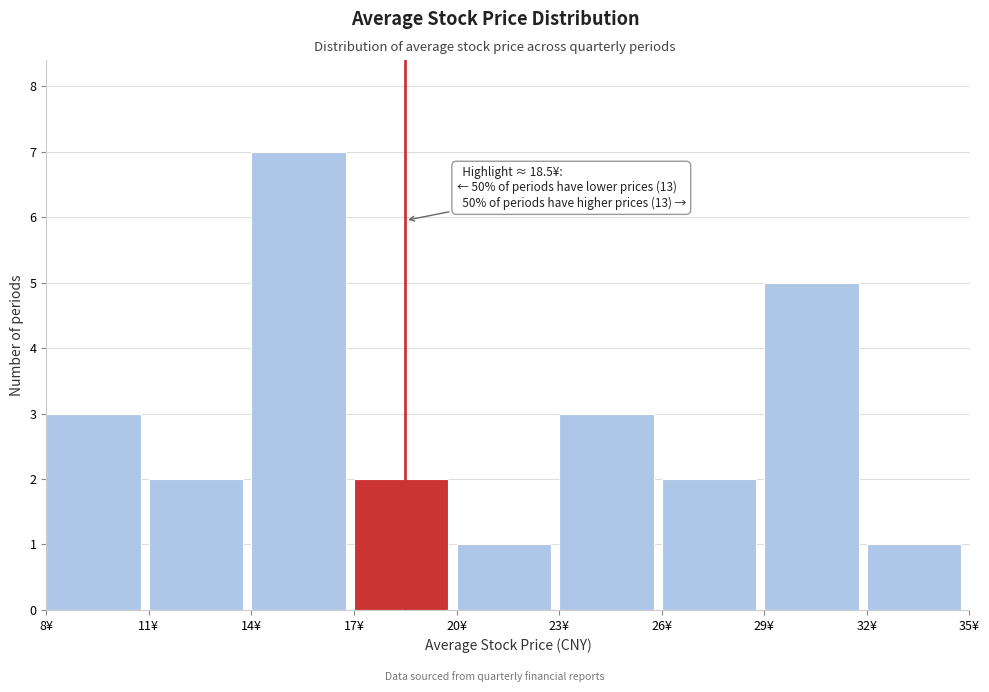

Which range on the x-axis has the tallest bar?

14 to 17